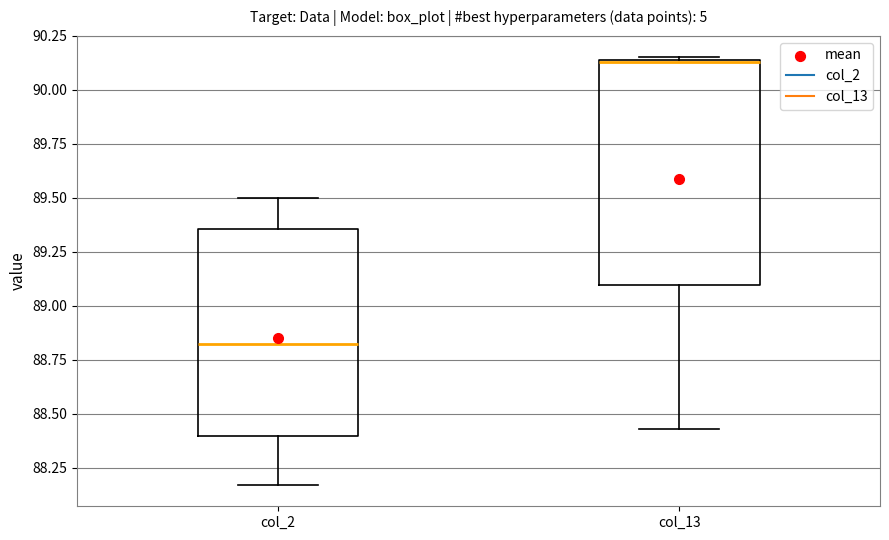

Which box has the lowest median line?

col_2